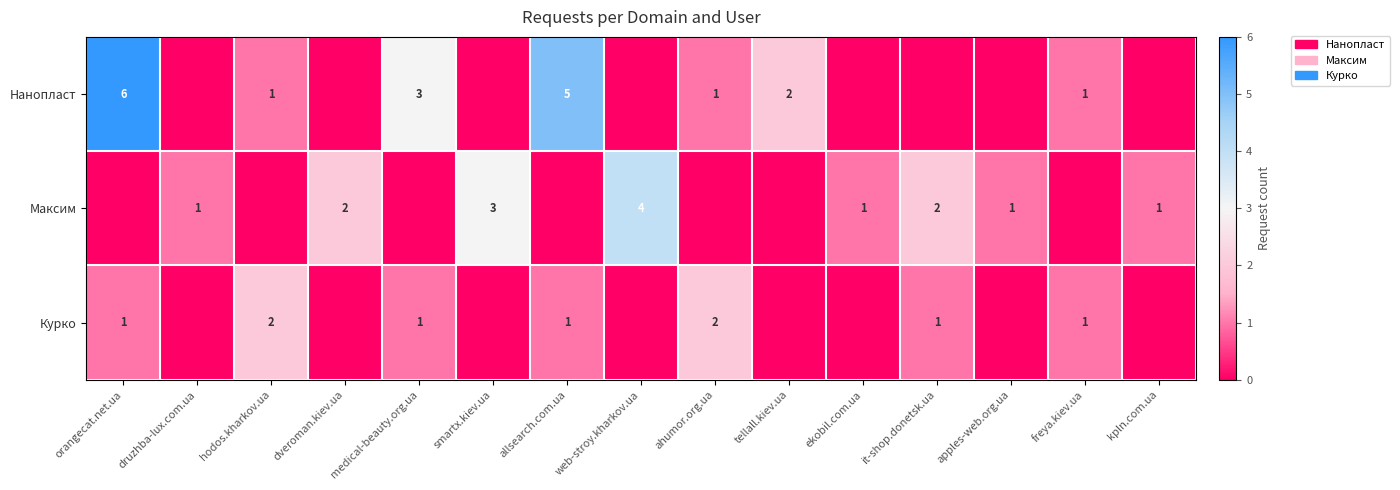

The Максим series shows 1 at apples-web.org.ua. True or false?

True